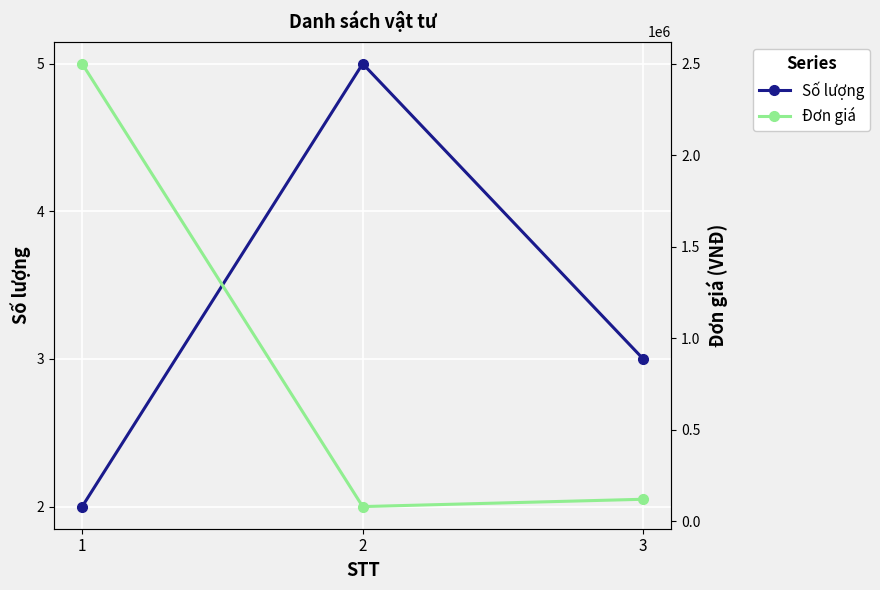

Does the chart display data point markers on the line(s)?

Yes